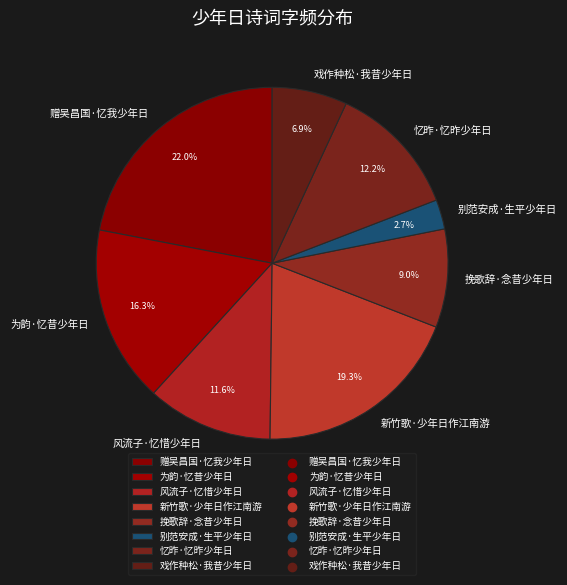

To the nearest percent, what is the average slice percentage?

12%